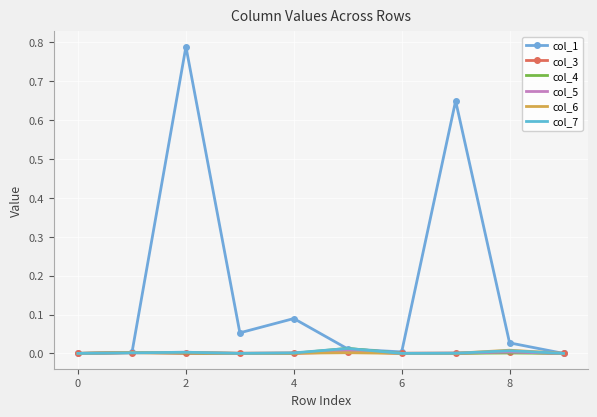

Which series has the largest total across all categories?

col_1